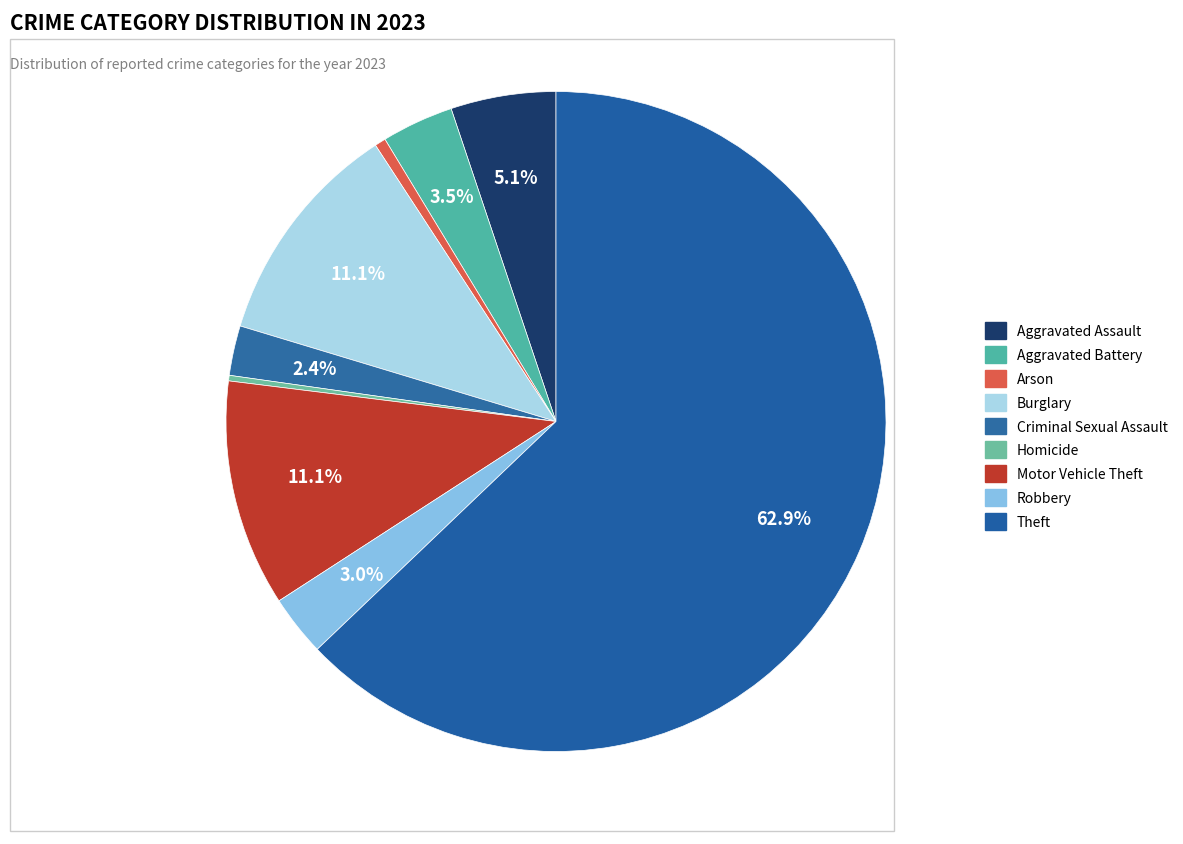

Approximately how many times larger is the value at Aggravated Battery compared to Theft?

0.1